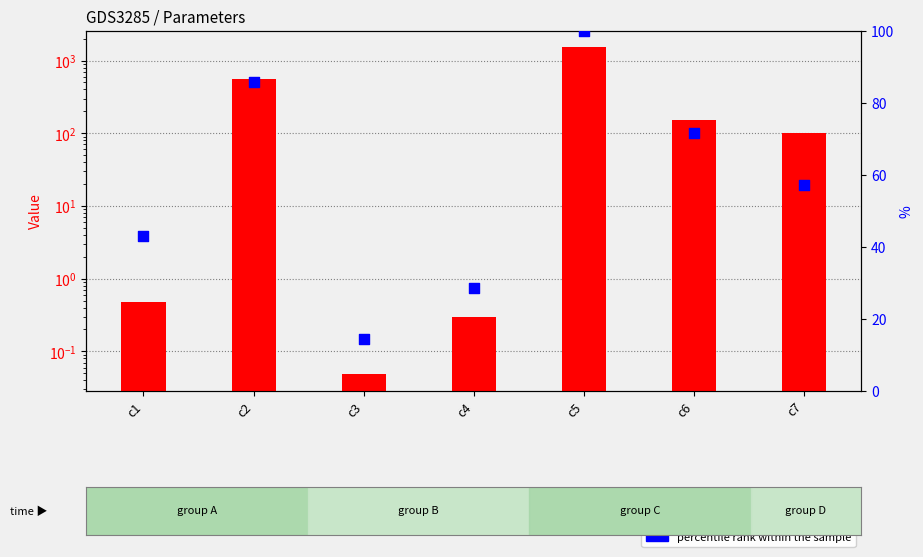

Which series reaches the minimum Y coordinate?

value